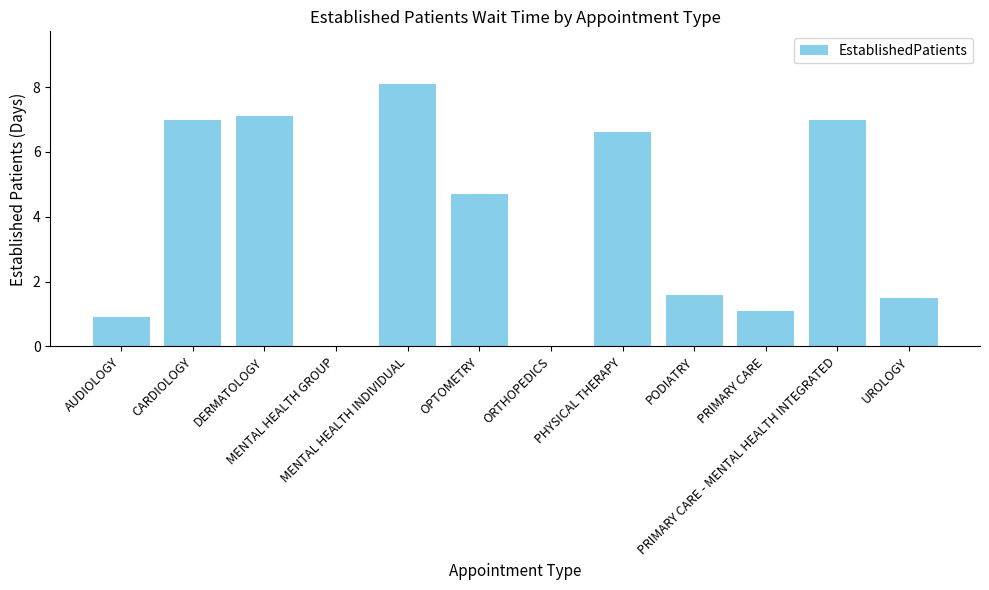

Reading left to right, what are all the values shown in this chart?

AUDIOLOGY=0.9	CARDIOLOGY=7.0	DERMATOLOGY=7.1	MENTAL HEALTH GROUP=0.0	MENTAL HEALTH INDIVIDUAL=8.1	OPTOMETRY=4.7	ORTHOPEDICS=0.0	PHYSICAL THERAPY=6.6	PODIATRY=1.6	PRIMARY CARE=1.1	PRIMARY CARE - MENTAL HEALTH INTEGRATED=7.0	UROLOGY=1.5